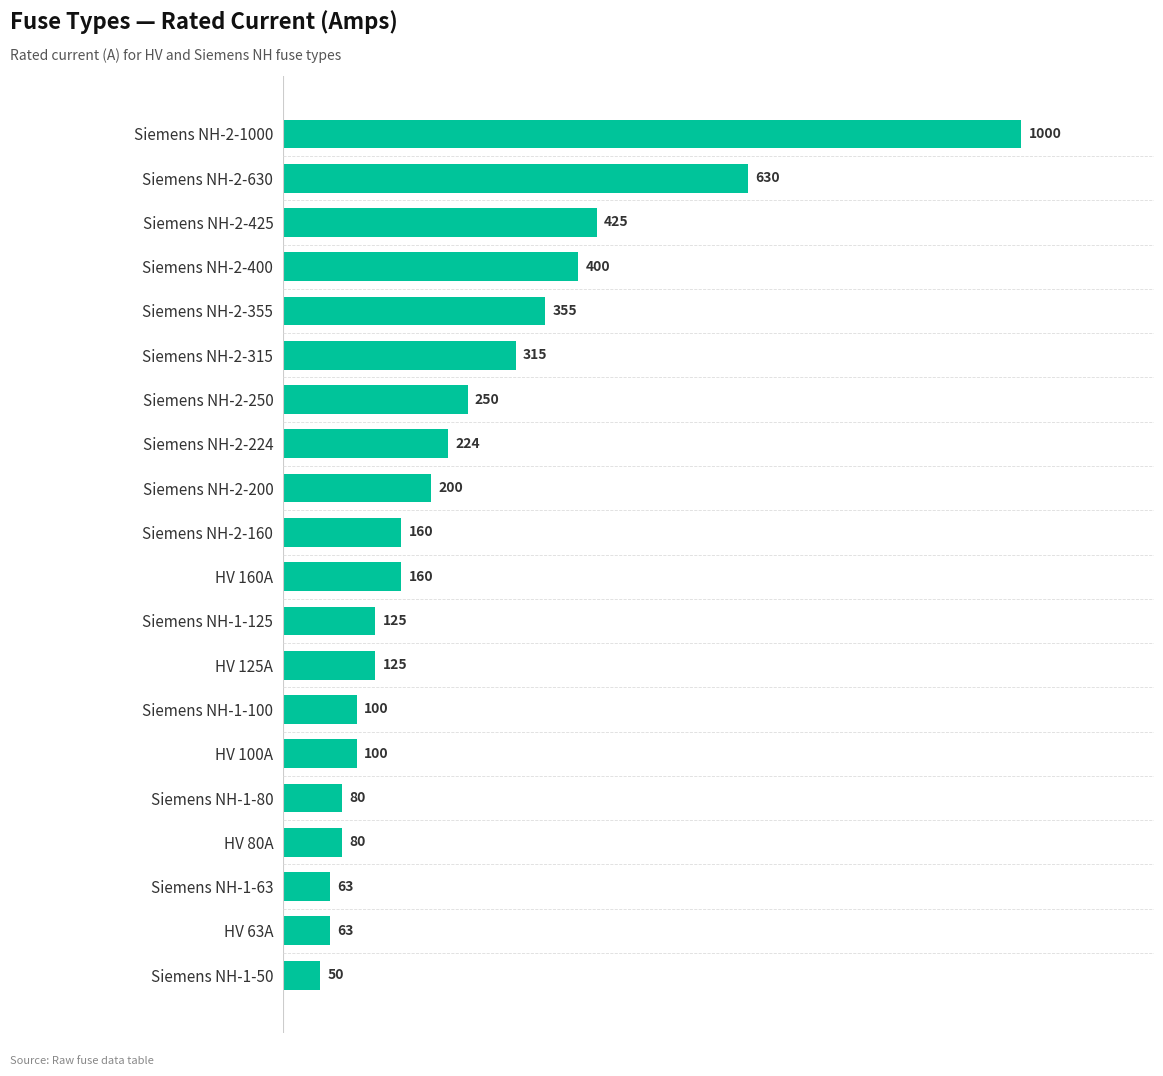

What is the label of the 12th bar from the bottom?

Siemens NH-2-200